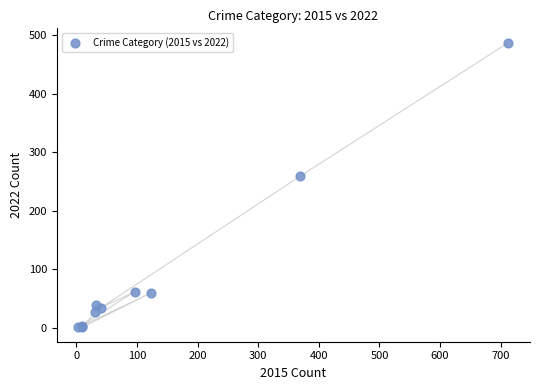

What Y value in the scatter plot is closest to 244?

259